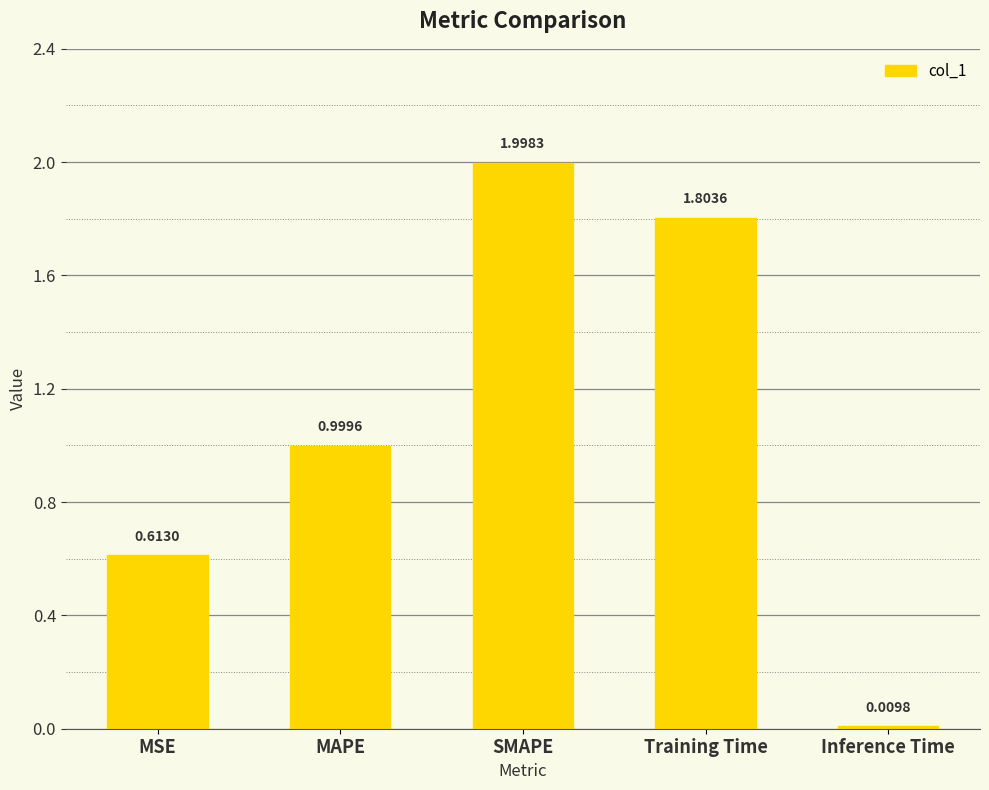

What is the change in value from MAPE to SMAPE?

+1.0